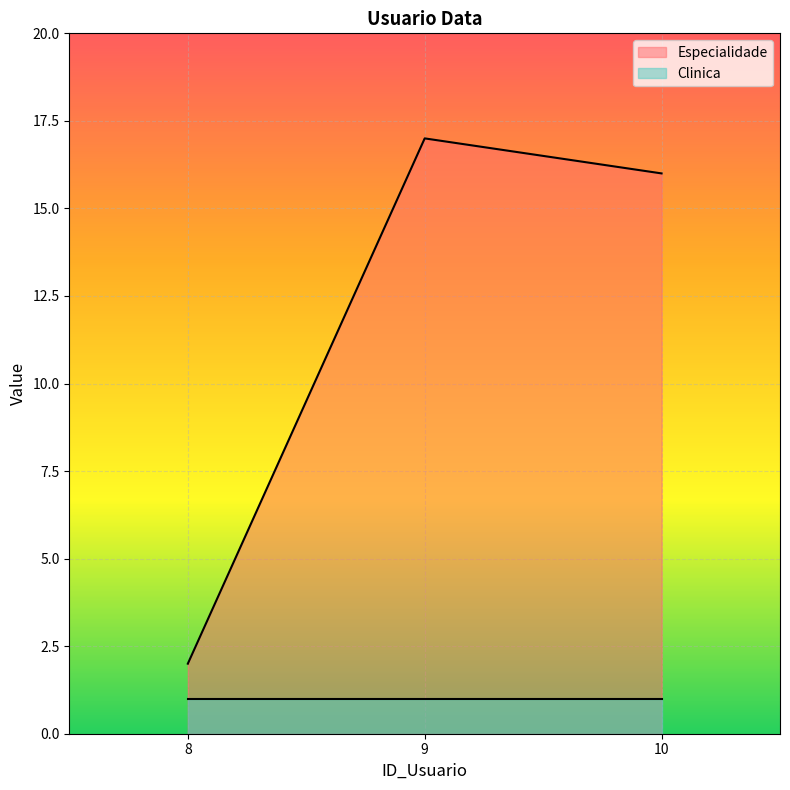

Reading left to right, what are all the values shown in this chart?

2	17	16